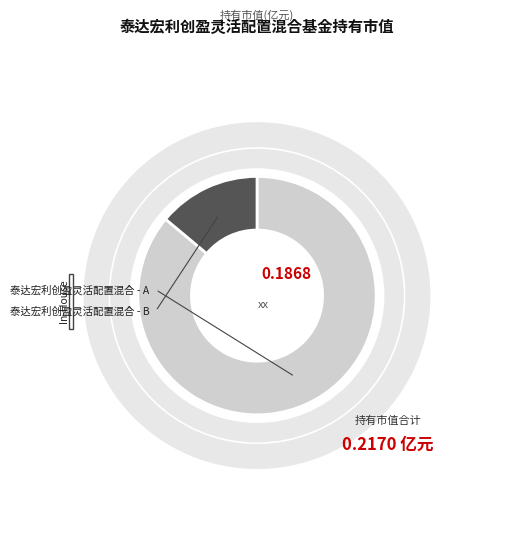

Does any single category account for the majority?

Yes